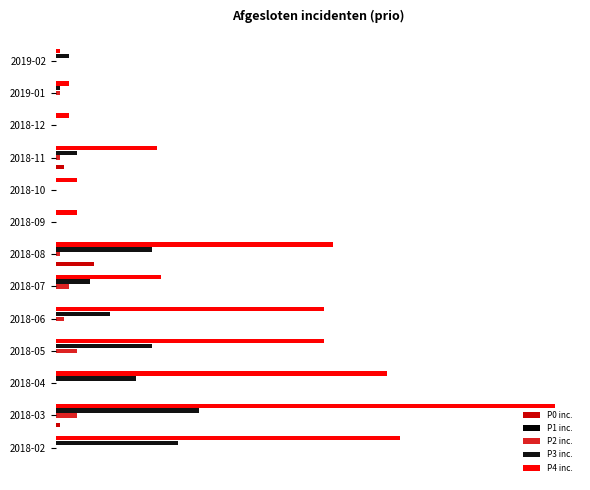

What is the average value of the P2 inc. series?

1.4